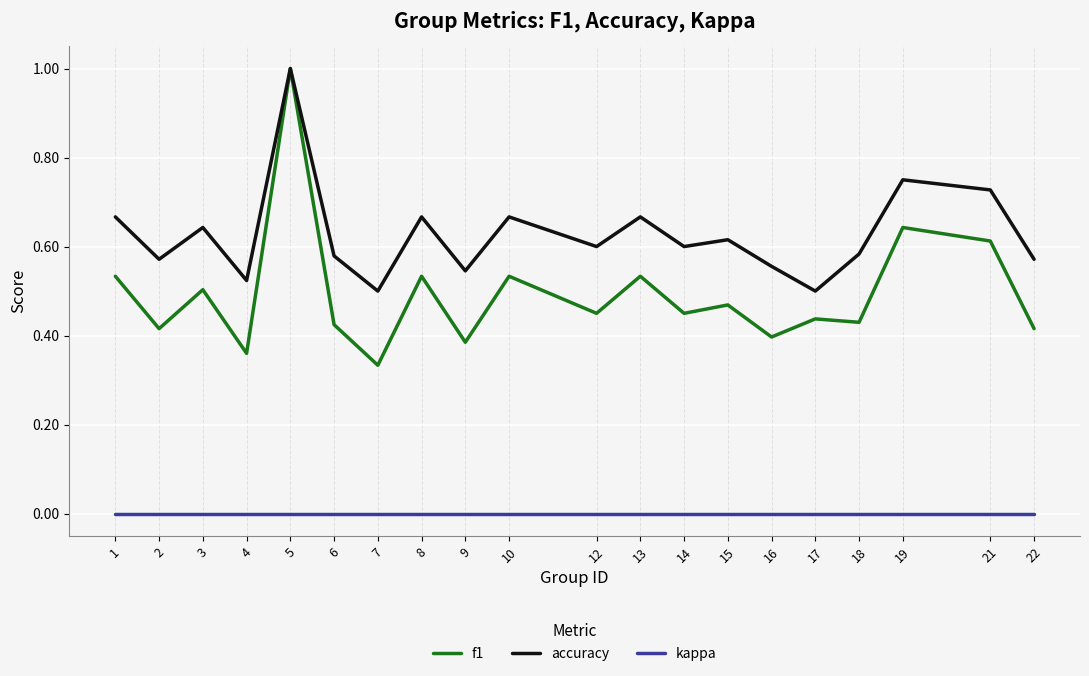

At how many categories does at least one series exceed 0?

20